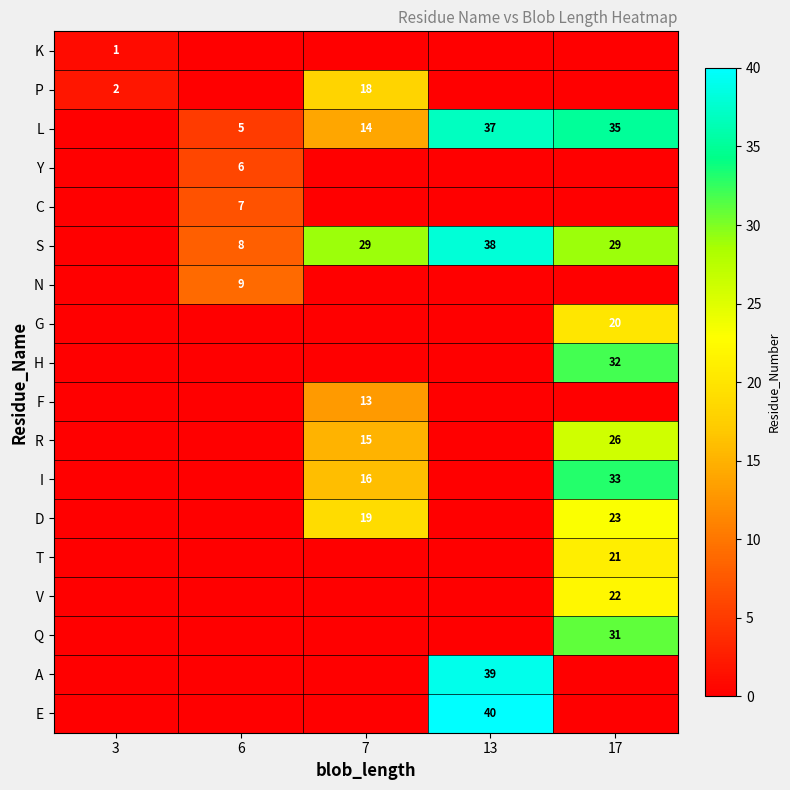

The T series shows 21 at 17. True or false?

True